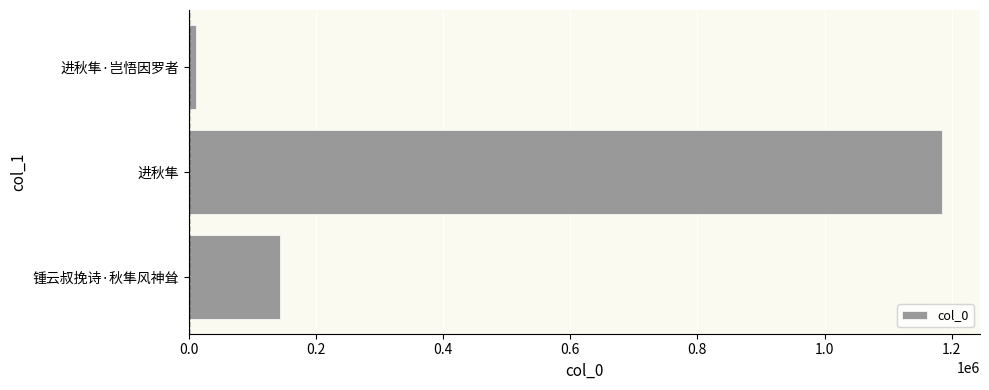

At which label is the value closest to 597930?

锺云叔挽诗·秋隼风神耸